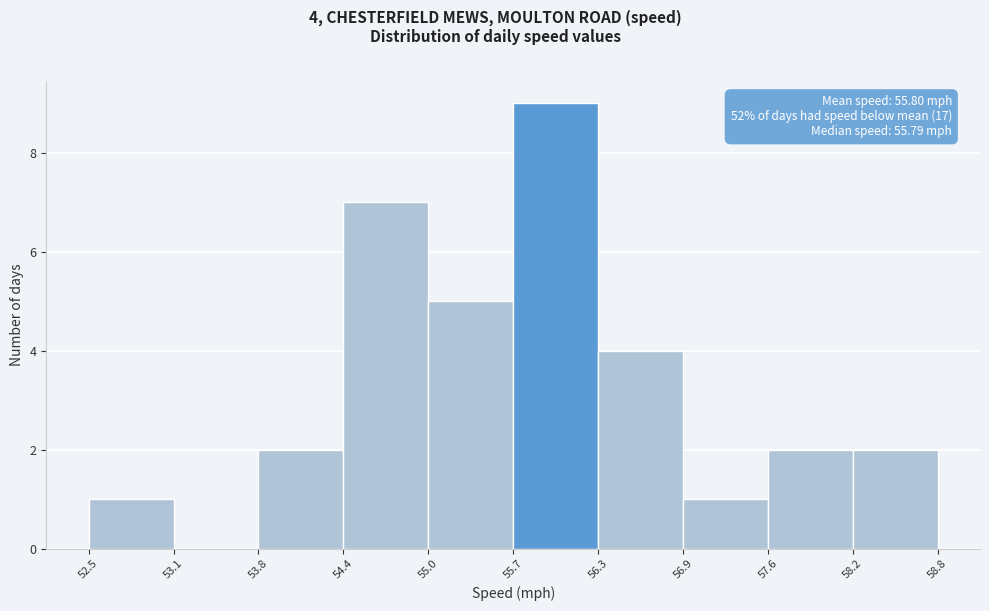

Which range on the x-axis has the tallest bar?

55.7 to 56.3